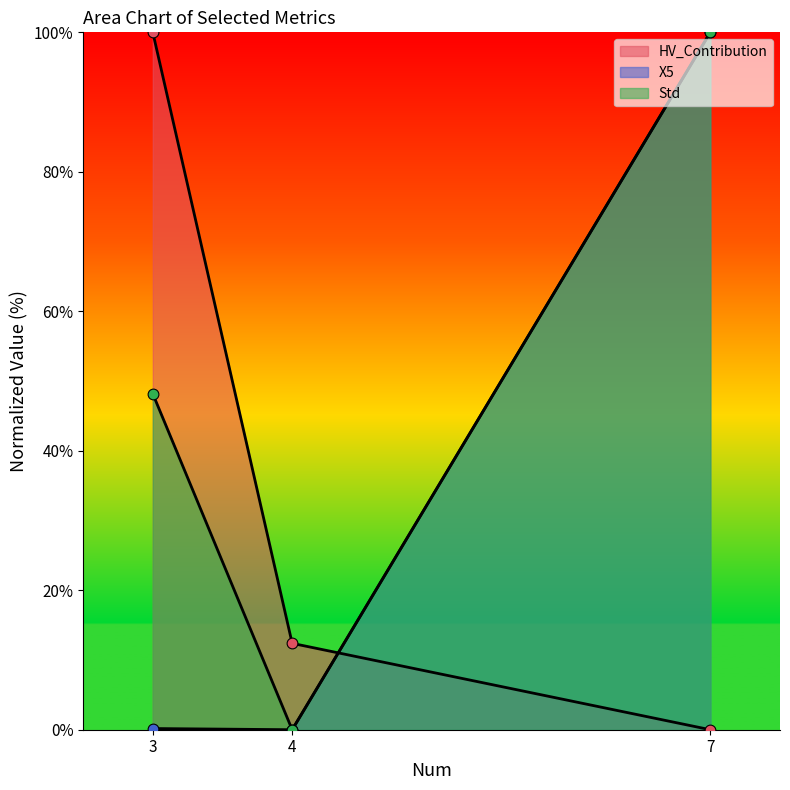

Which series contains the highest Y value?

X5